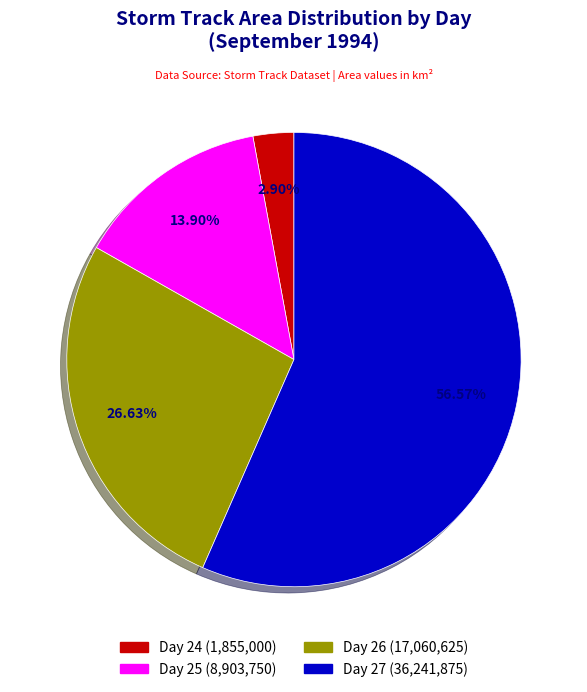

Is there a majority slice in this chart?

Yes